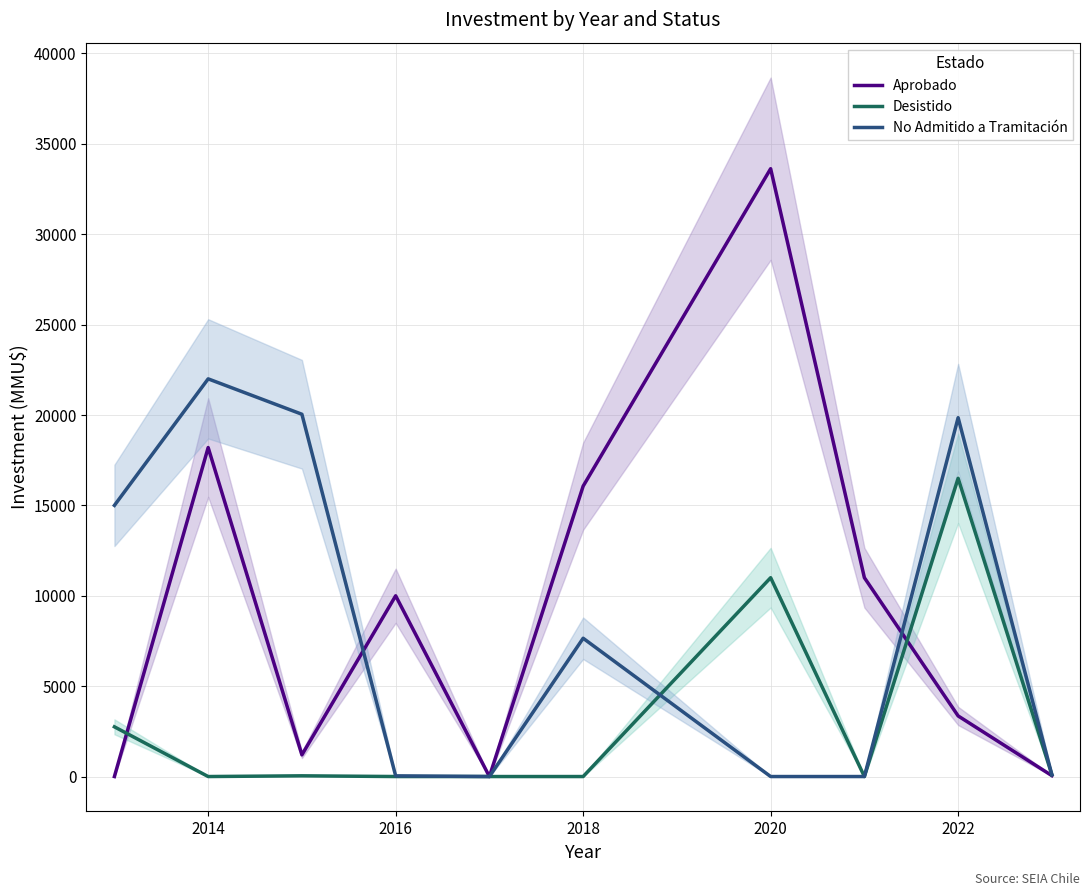

True or false: Aprobado and No Admitido a Tramitación intersect in this chart.

True